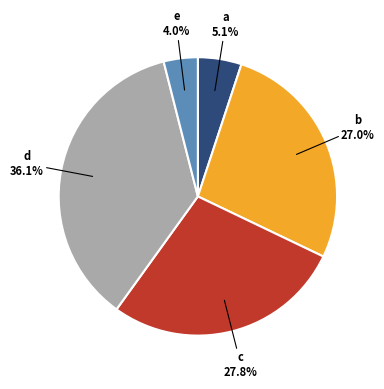

Count the number of slices in the pie.

5